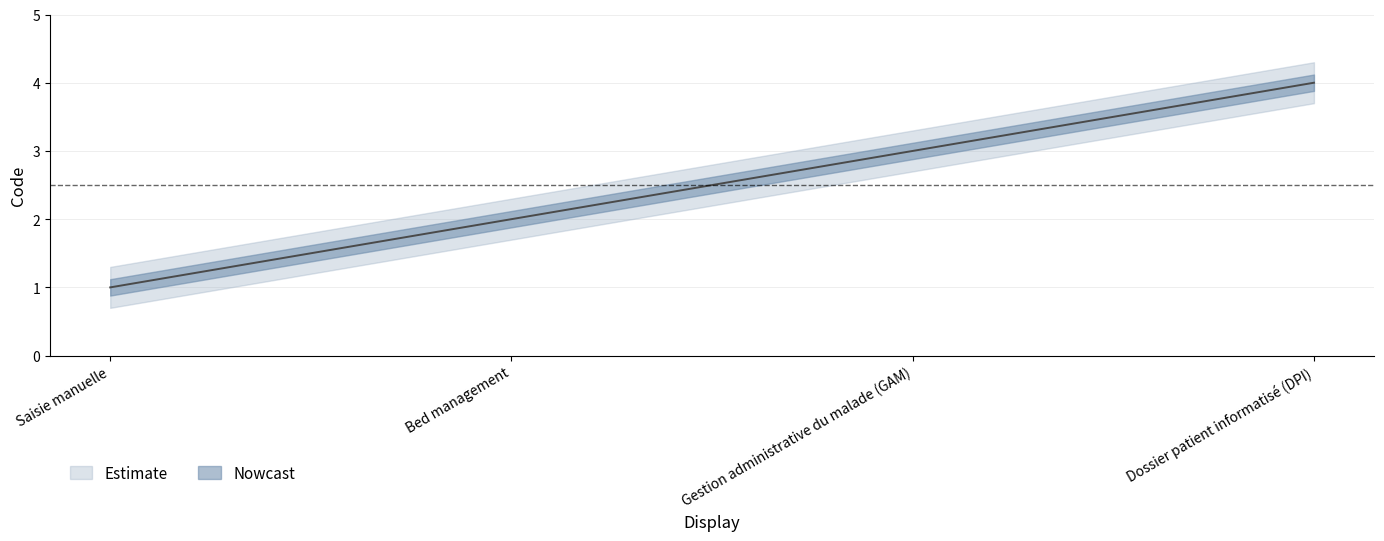

Where is the data nearest to the value 2?

Bed management